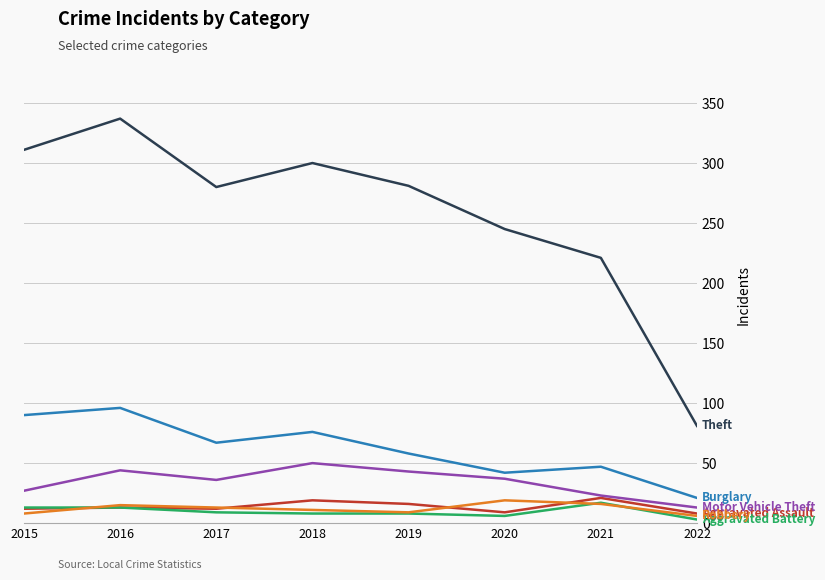

At which category is the sum across all series the highest?

2016